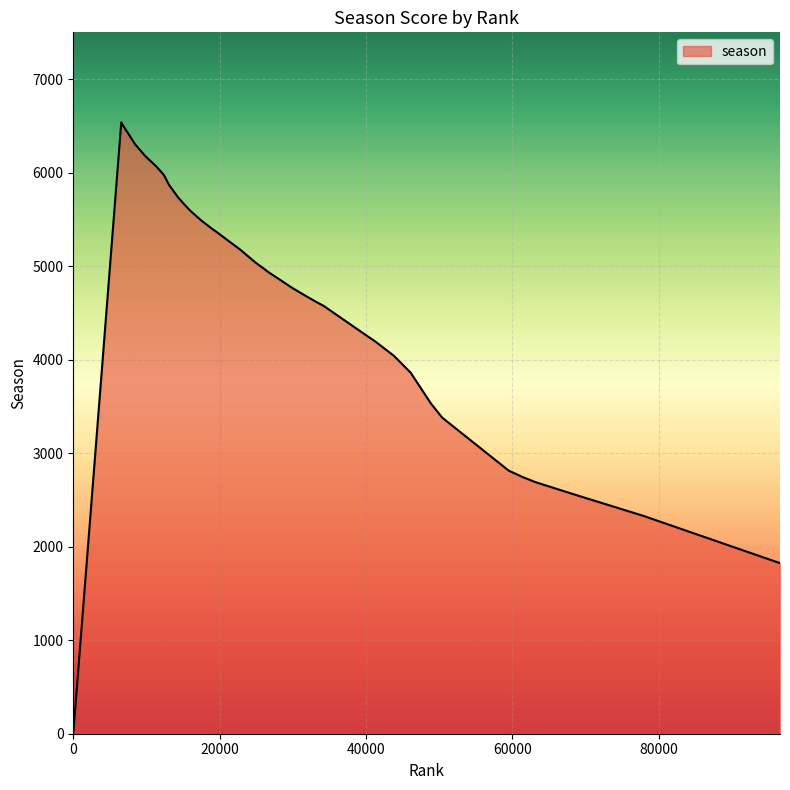

What is the maximum value shown in the chart?

6537